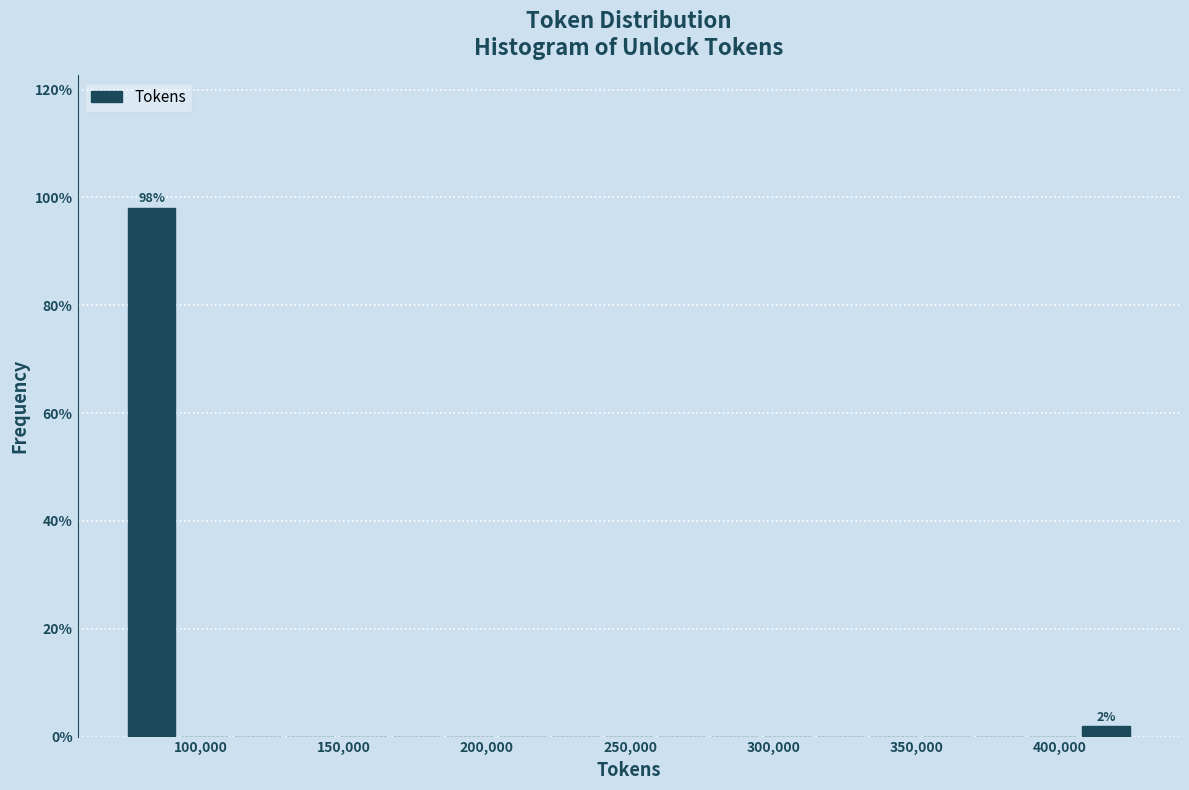

Read against the x-axis, roughly where is the centre of the tallest bar?

85000